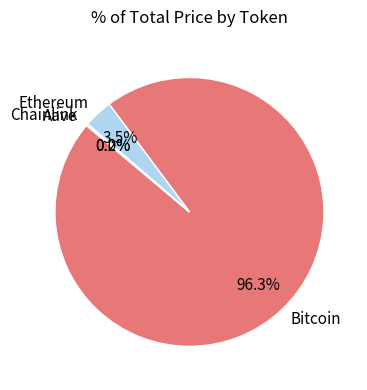

Combined, what portion of the pie is Bitcoin and Ethereum?

99.8%